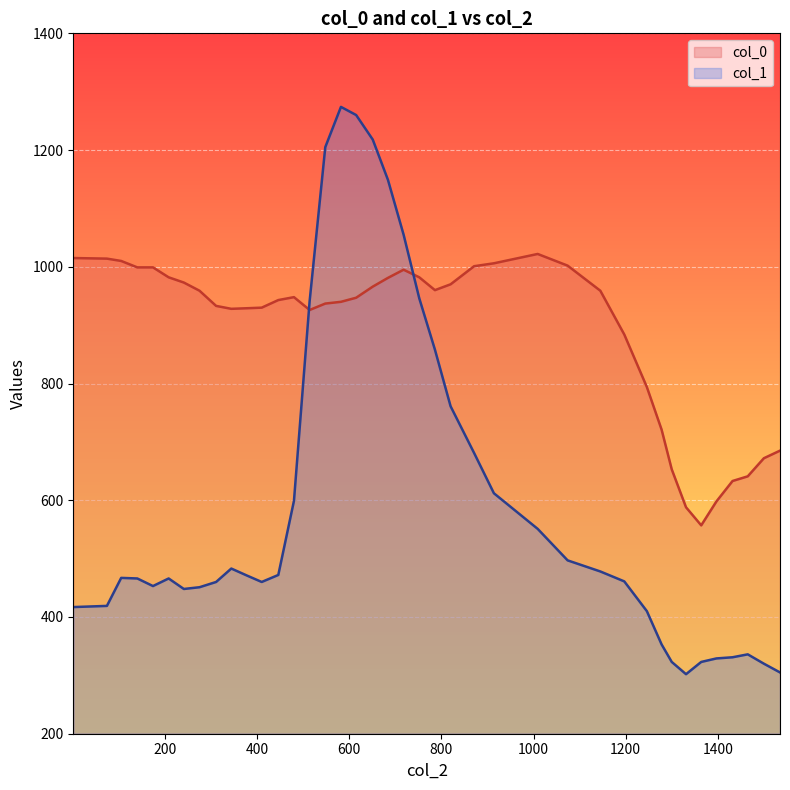

Rank the series by their maximum value, from highest to lowest.

col_1, col_0